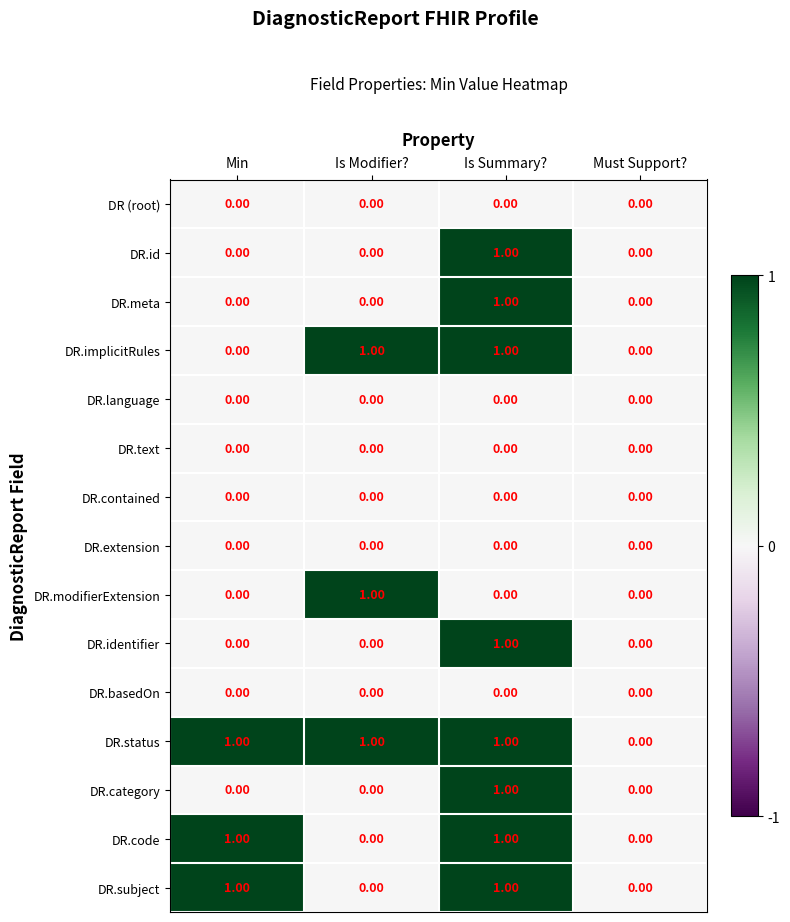

Which series has the largest total across all categories?

DR.status